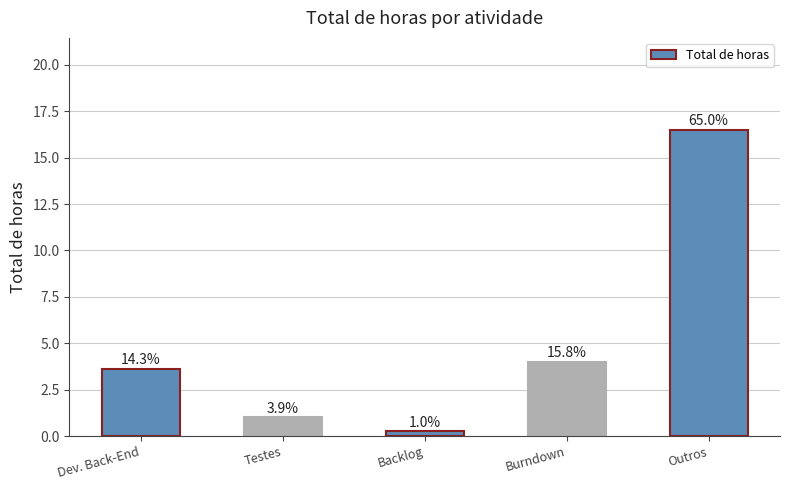

What is the difference between the second highest and second lowest values?

3.0